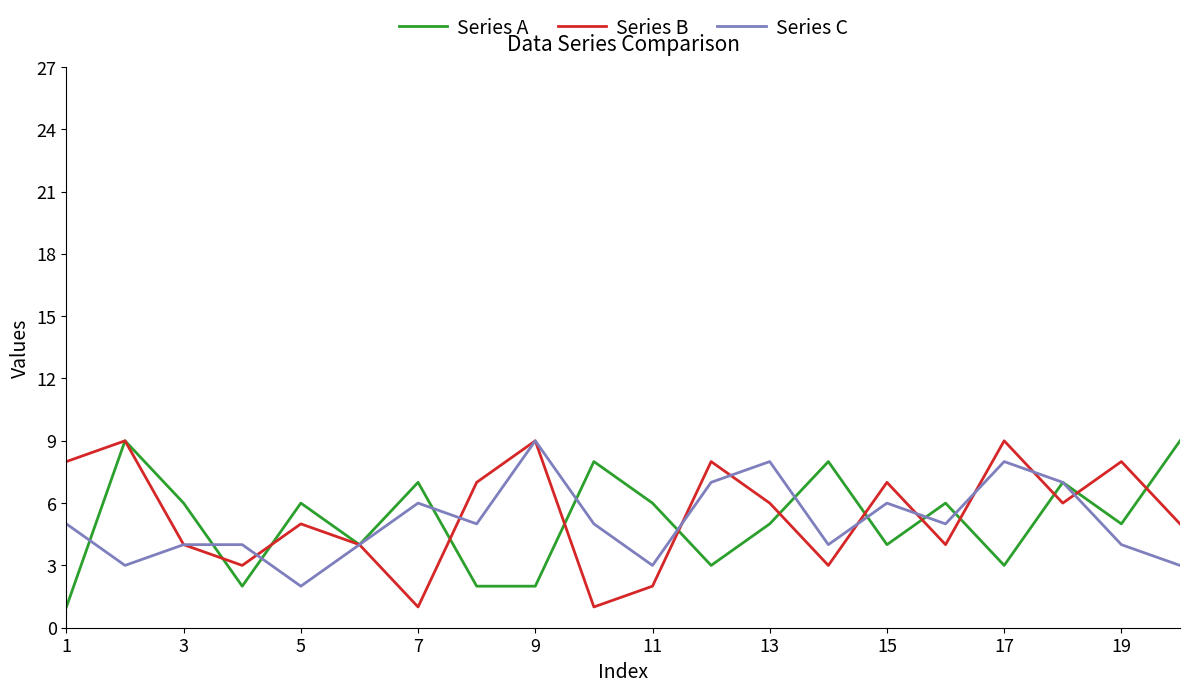

How many series are shown in this chart?

3